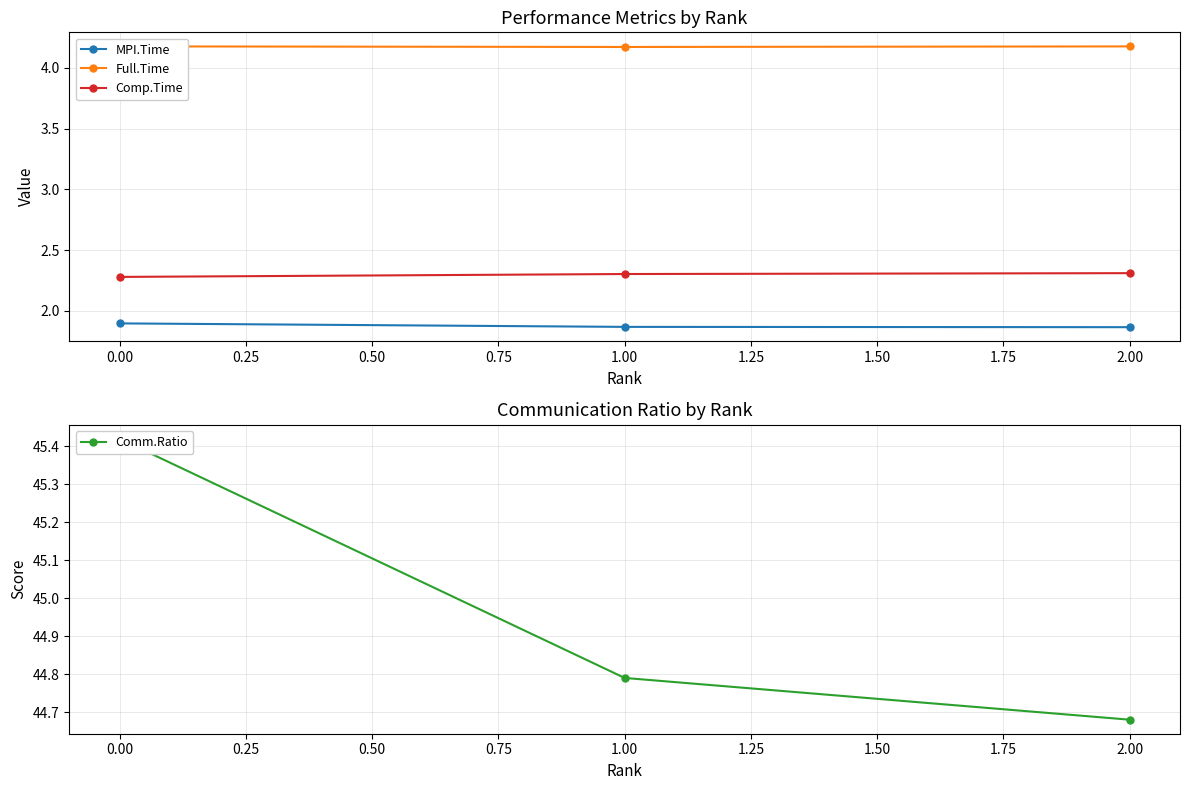

Which series has the widest spread of values?

Comm.Ratio